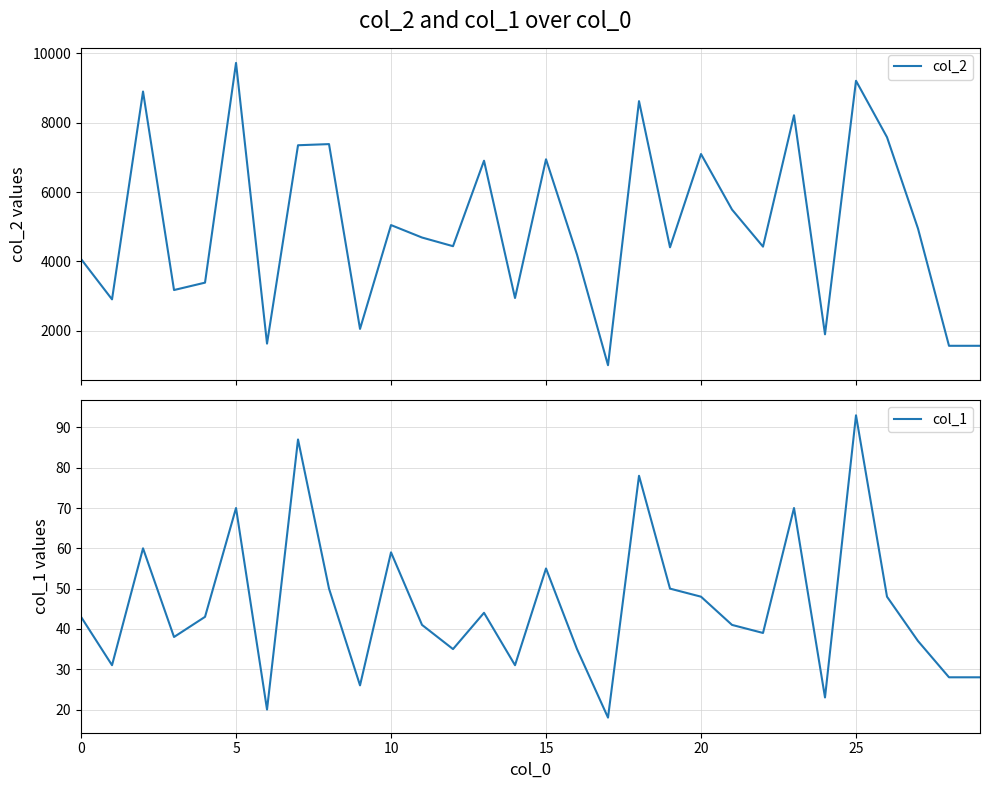

What is the value of the col_1 point at the 13th from the left?

35